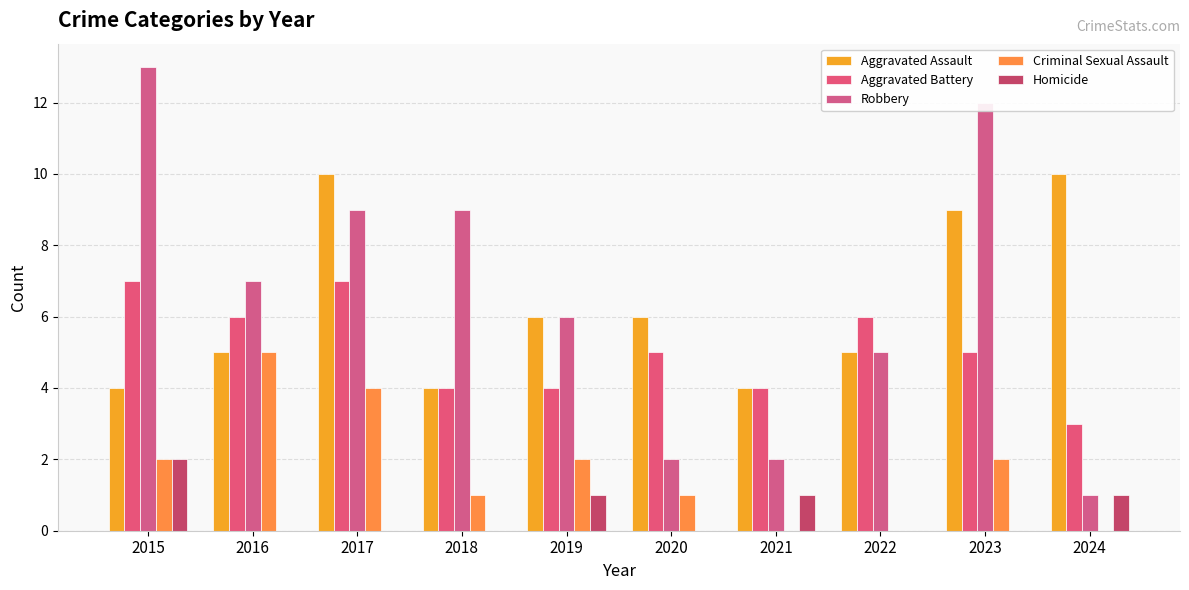

Are the bars grouped side by side (vs. stacked)?

Yes